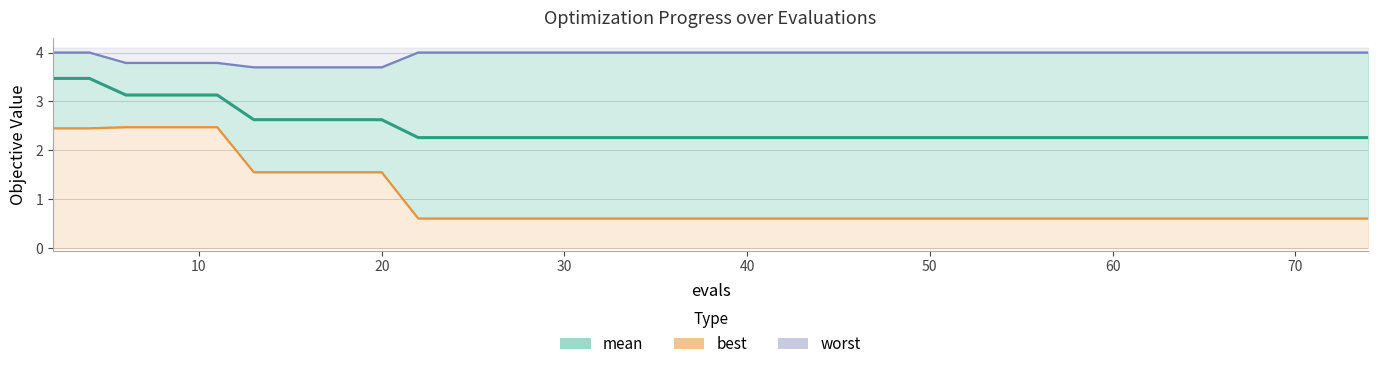

Reading left to right, list all the values displayed in this chart.

mean: 3.5	3.5	3.1	3.1	3.1	3.1	2.6	2.6	2.6	2.6	2.6	2.3	2.3	2.3	2.3	2.3	2.3	2.3	2.3	2.3	2.3	2.3	2.3	2.3	2.3	2.3	2.3	2.3	2.3	2.3	2.3	2.3	2.3	2.3	2.3	2.3	2.3	2.3	2.3	2.3
best: 2.5	2.5	2.5	2.5	2.5	2.5	1.6	1.6	1.6	1.6	1.6	0.6	0.6	0.6	0.6	0.6	0.6	0.6	0.6	0.6	0.6	0.6	0.6	0.6	0.6	0.6	0.6	0.6	0.6	0.6	0.6	0.6	0.6	0.6	0.6	0.6	0.6	0.6	0.6	0.6
worst: 4.0	4.0	3.8	3.8	3.8	3.8	3.7	3.7	3.7	3.7	3.7	4.0	4.0	4.0	4.0	4.0	4.0	4.0	4.0	4.0	4.0	4.0	4.0	4.0	4.0	4.0	4.0	4.0	4.0	4.0	4.0	4.0	4.0	4.0	4.0	4.0	4.0	4.0	4.0	4.0